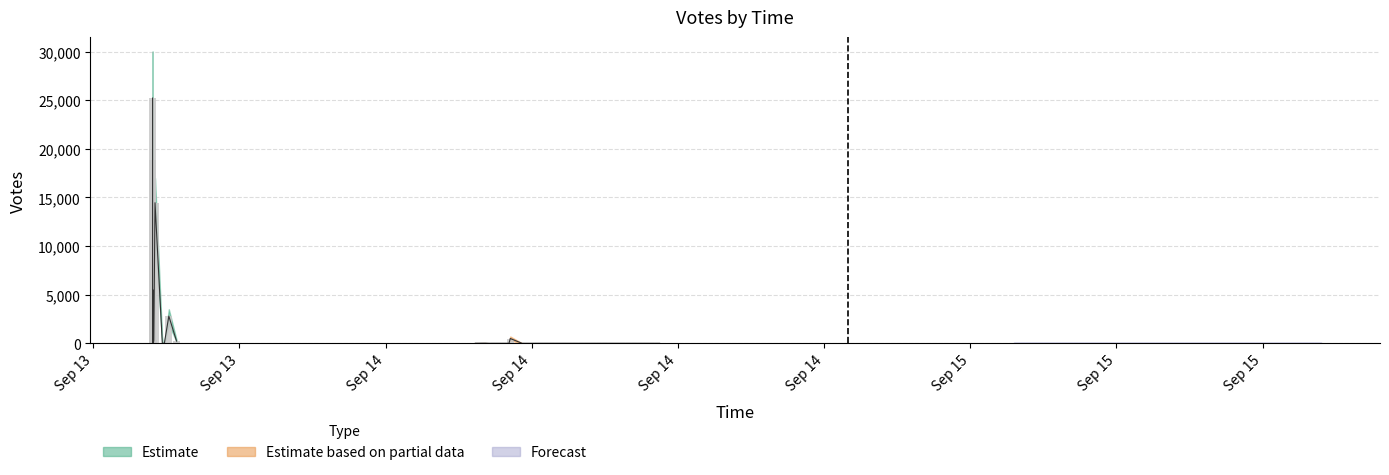

The Votes series shows 10 at 14. True or false?

True